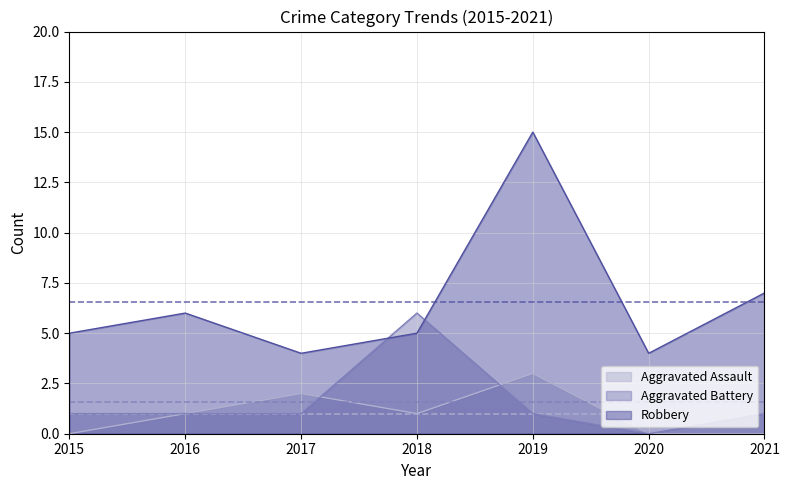

How many values in the Aggravated Battery series are below 1?

1